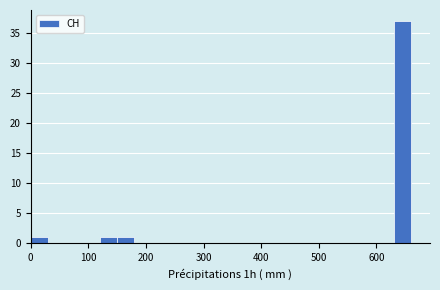

Read against the x-axis, roughly where is the centre of the tallest bar?

650